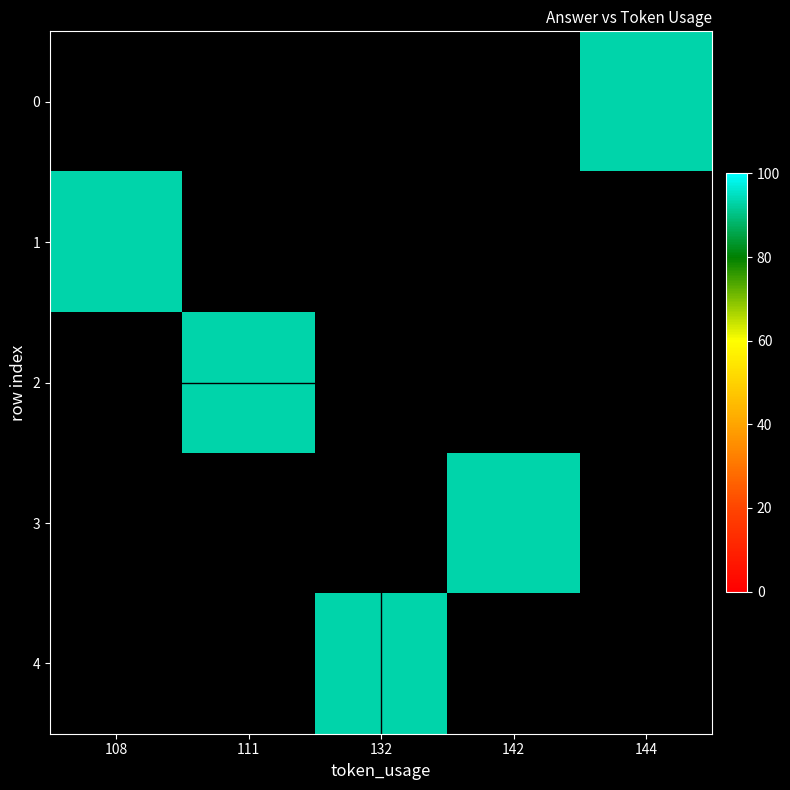

List the series in order of their peak value, lowest first.

0, 1, 2, 3, 4